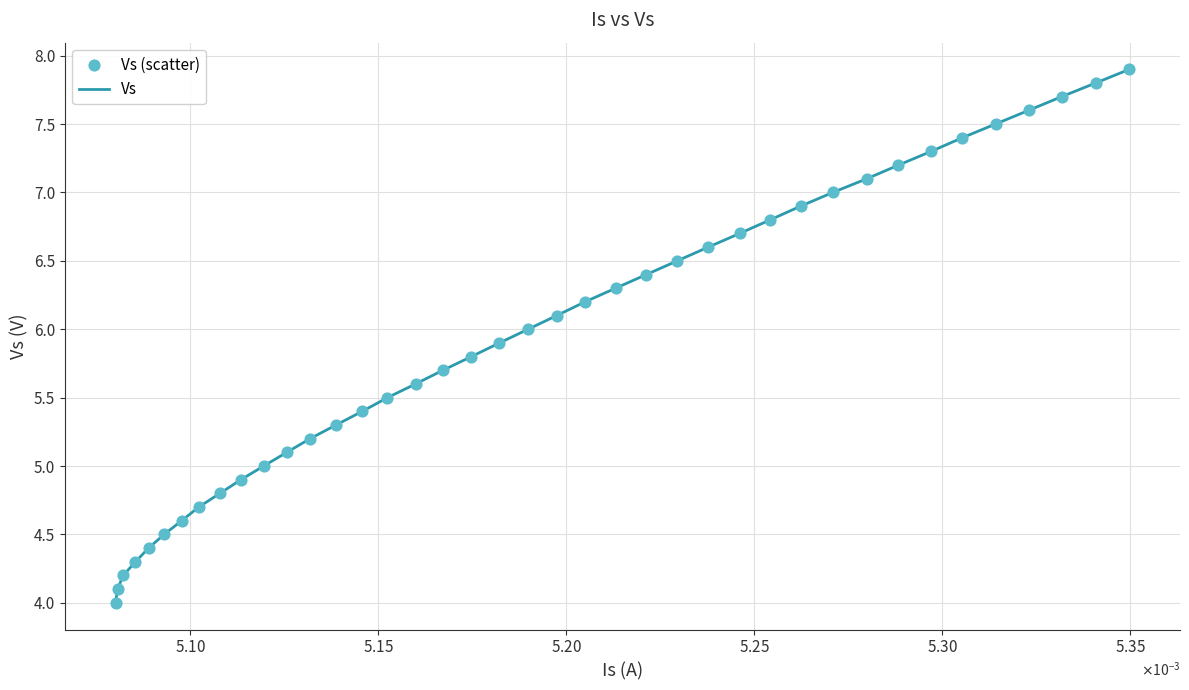

What is the difference between the maximum and minimum values?

3.9